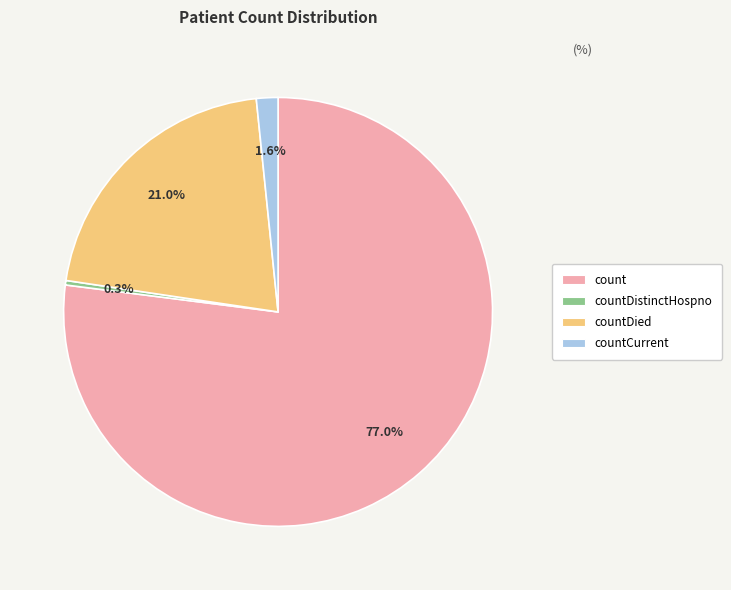

Is there a majority slice in this chart?

Yes